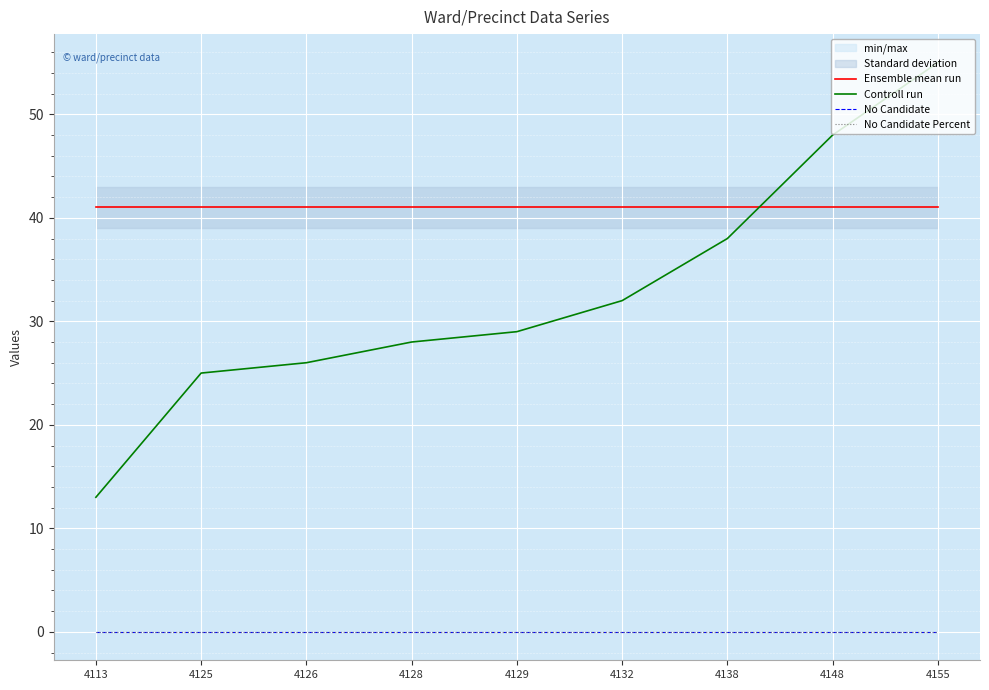

True or false: No Candidate and Controll run intersect in this chart.

False